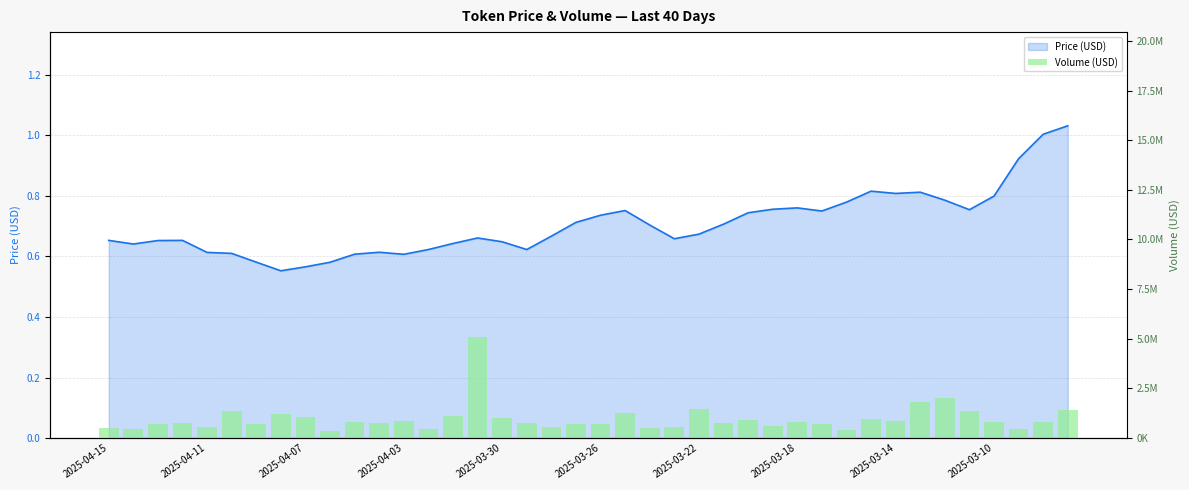

Are the bars grouped side by side (vs. stacked)?

No